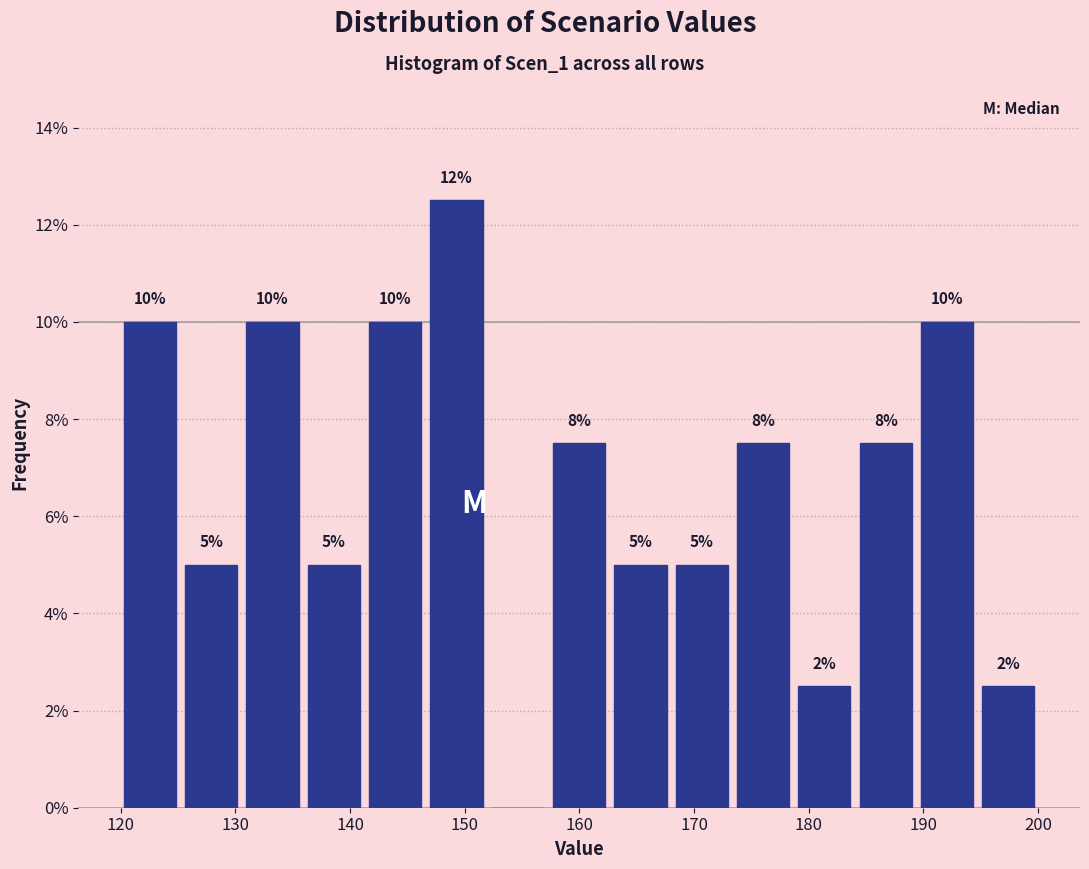

Which range on the x-axis has the tallest bar?

147 to 152